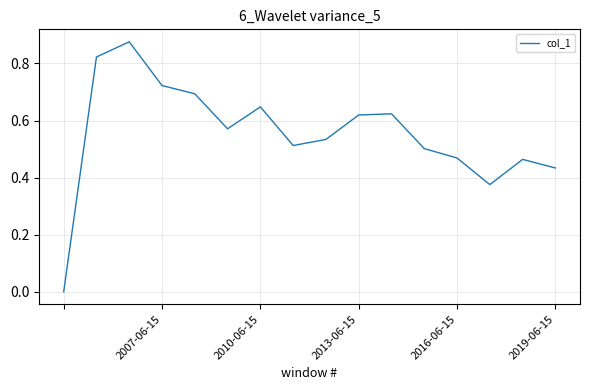

True or false: the data has more than 1 interior local peaks.

True